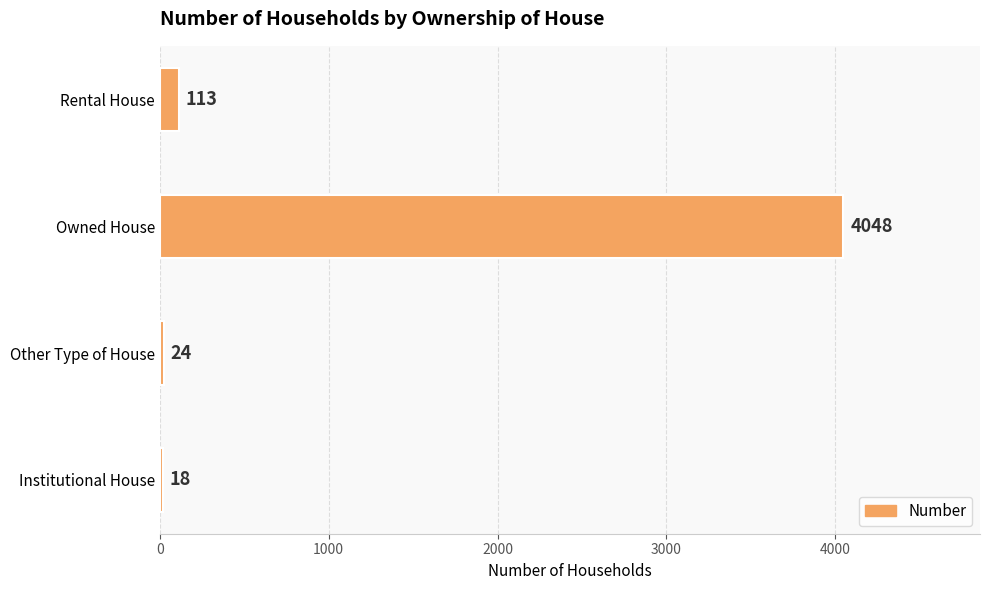

True or false: the data shows 18 at Institutional House.

True